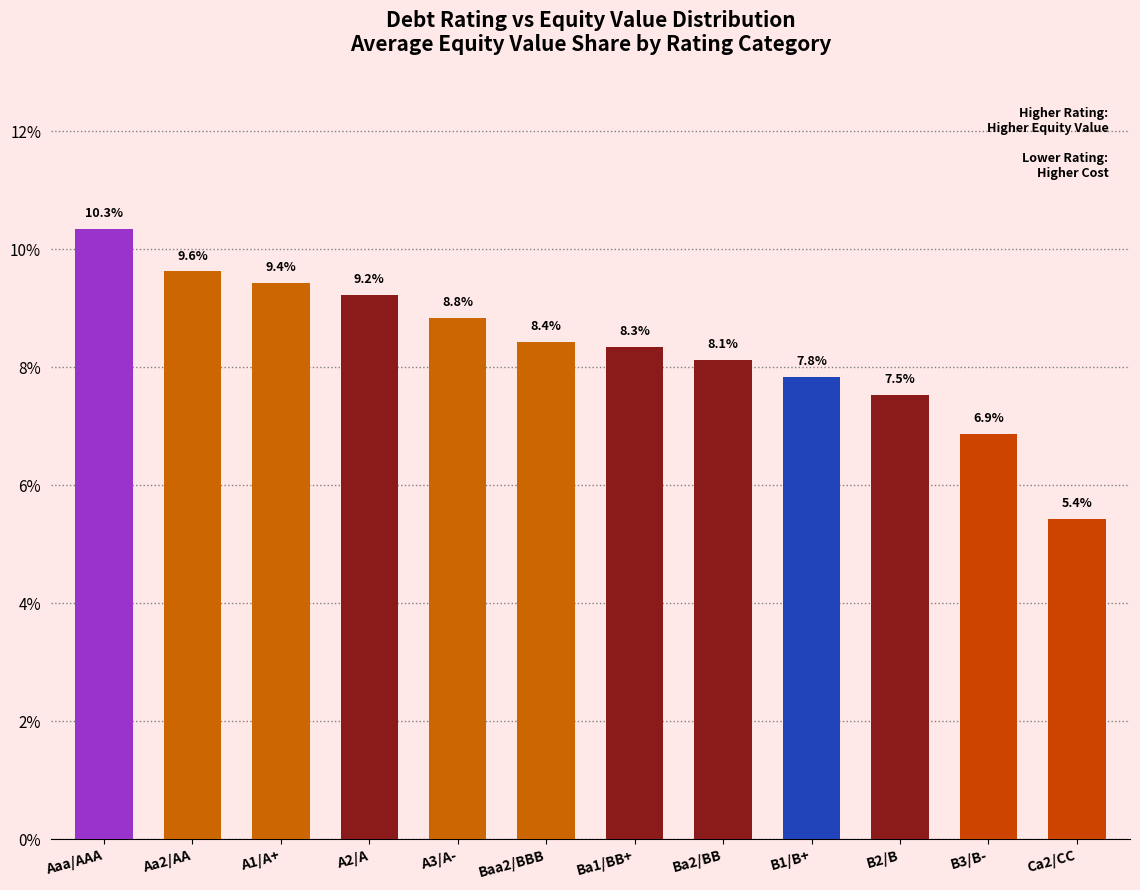

Rank the categories by value from highest to lowest.

Aaa/AAA, Aa2/AA, A1/A+, A2/A, A3/A-, Baa2/BBB, Ba1/BB+, Ba2/BB, B1/B+, B2/B, B3/B-, Ca2/CC